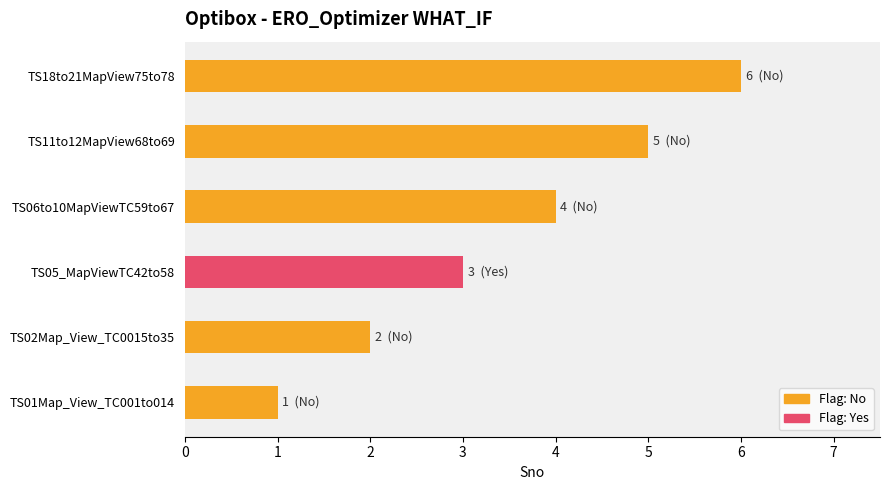

Is it true that the value at TS02Map_View_TC0015to35 is 3?

False